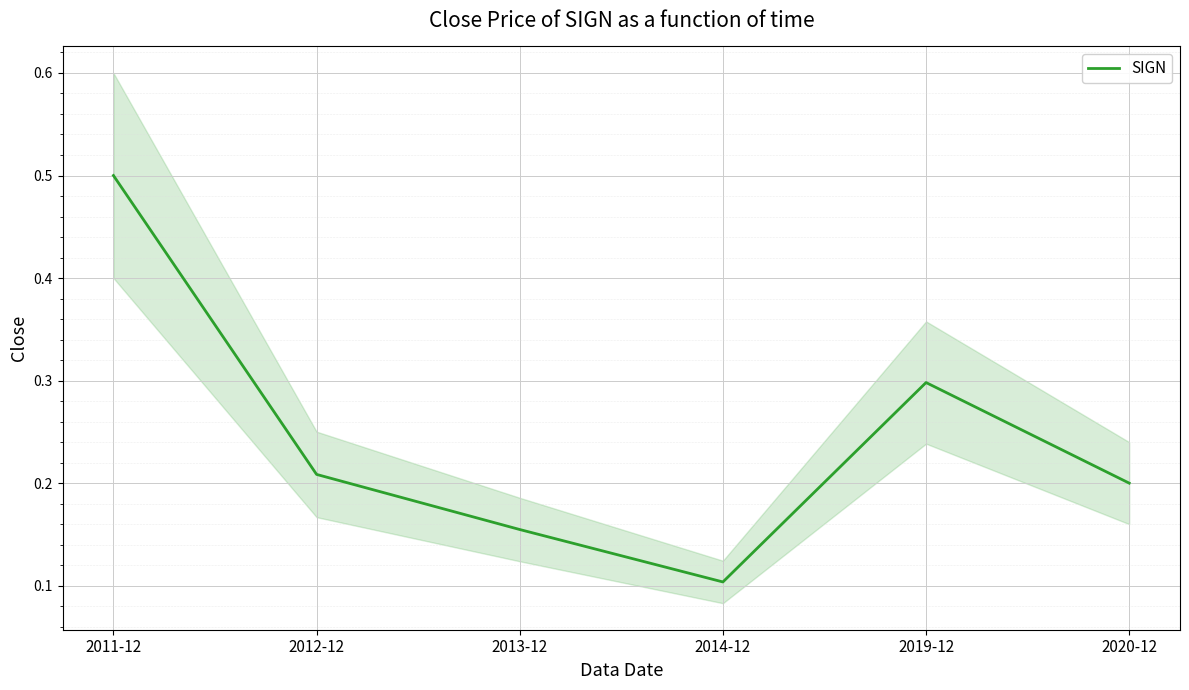

What is the label of the 1st point from the left?

2011-12